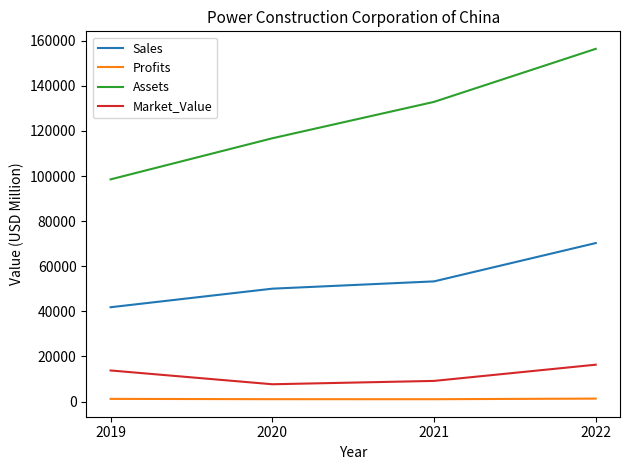

What is the difference between the maximum and minimum values in the Sales series?

28456.0